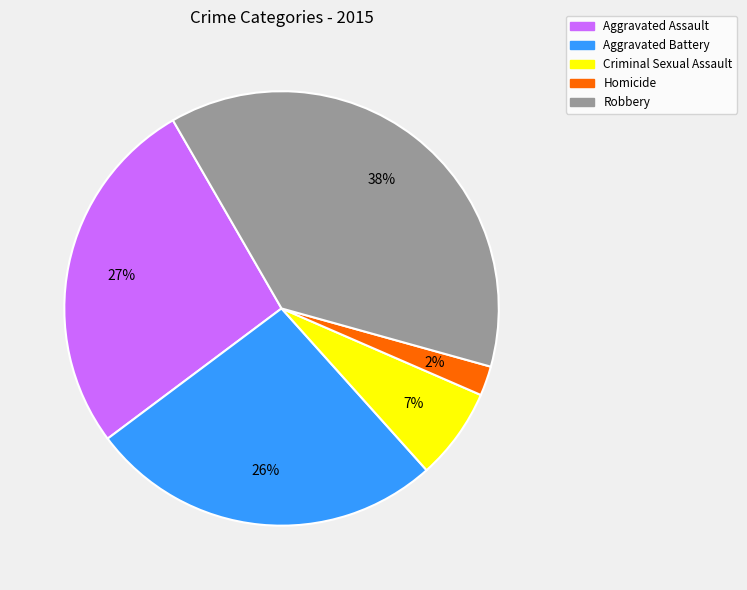

To the nearest percent, what is the average slice percentage?

20%